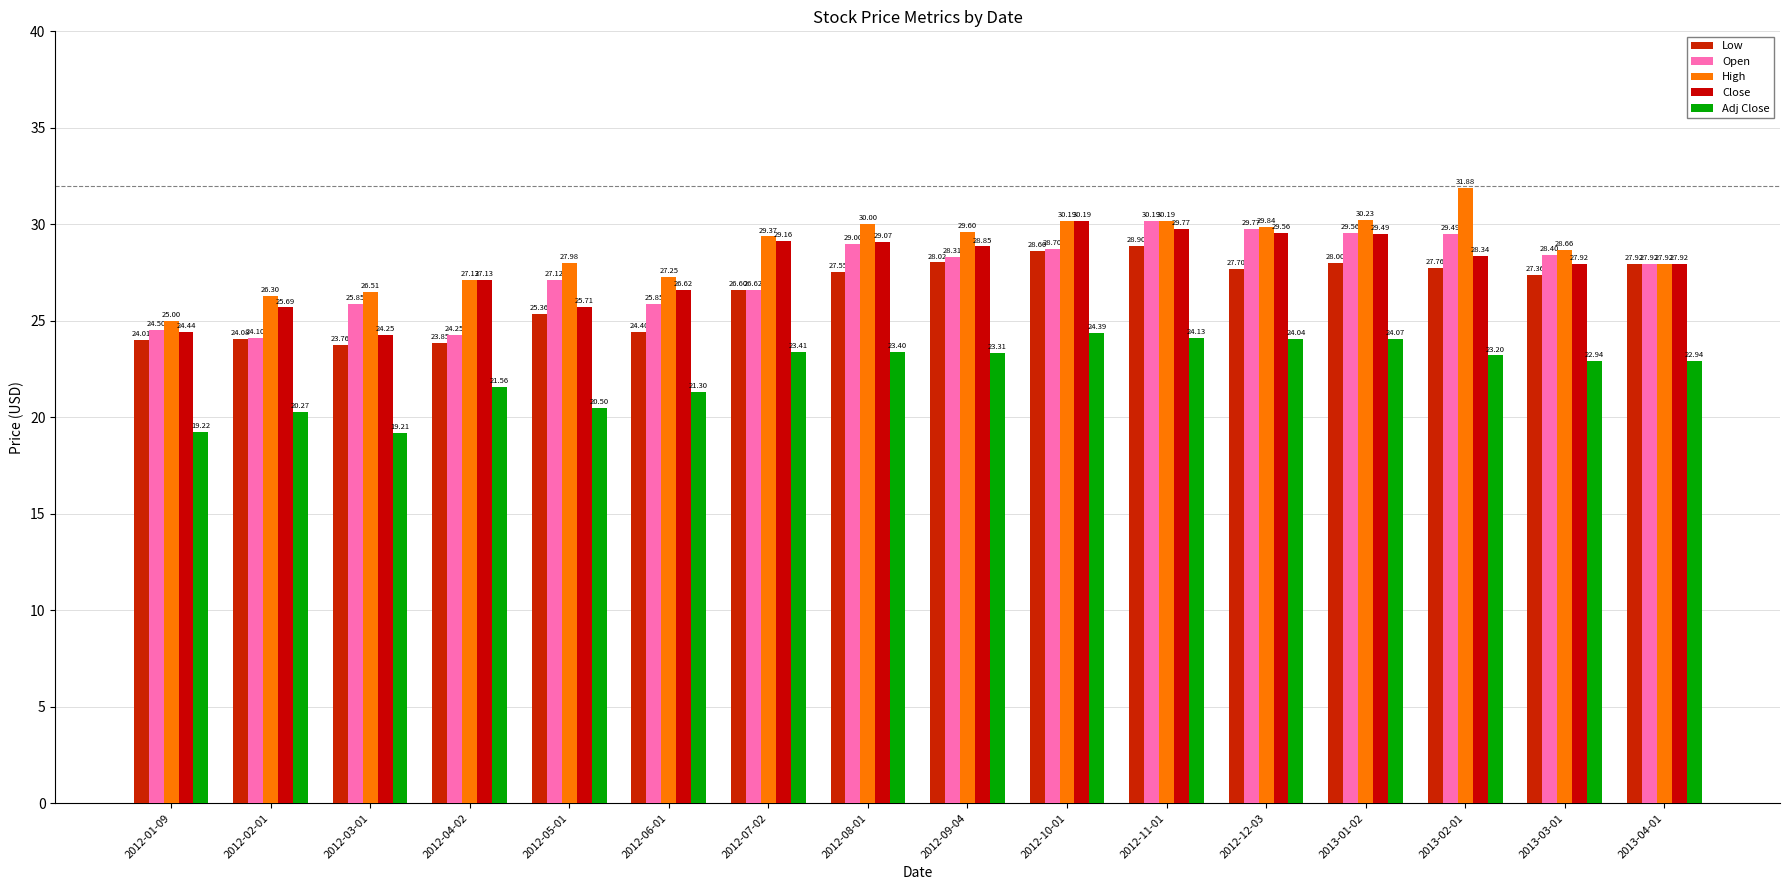

Rank the series by their maximum value, from lowest to highest.

Adj Close, Low, Open, Close, High